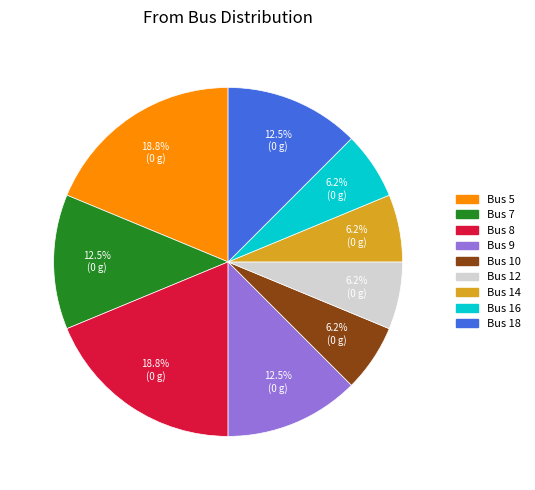

Does any single category account for the majority?

No